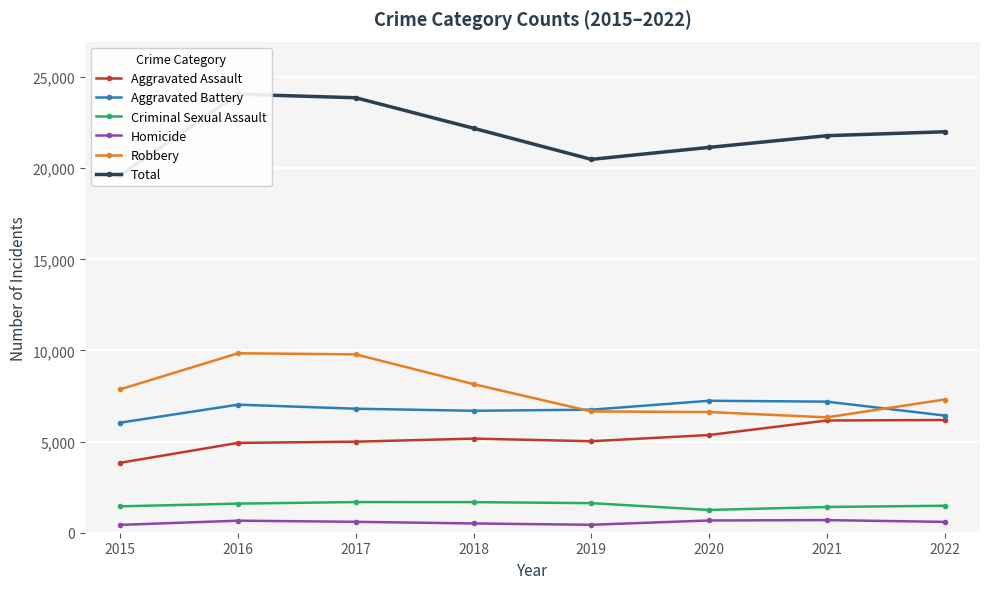

At how many categories does at least one series exceed 3687?

8